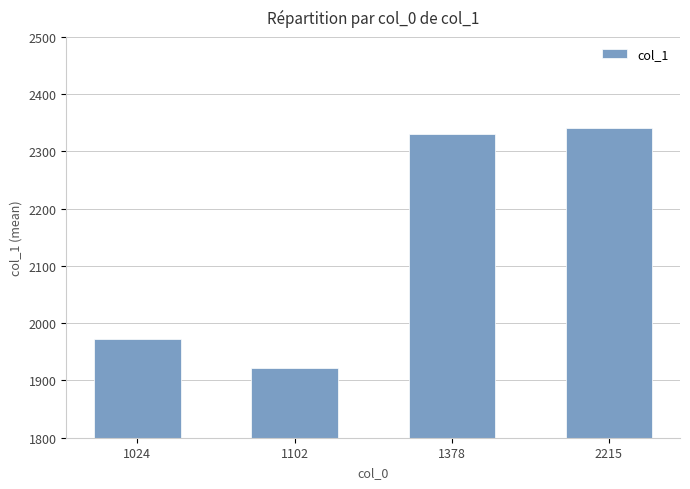

True or false: the data shows 3460.5 at 2215.

False